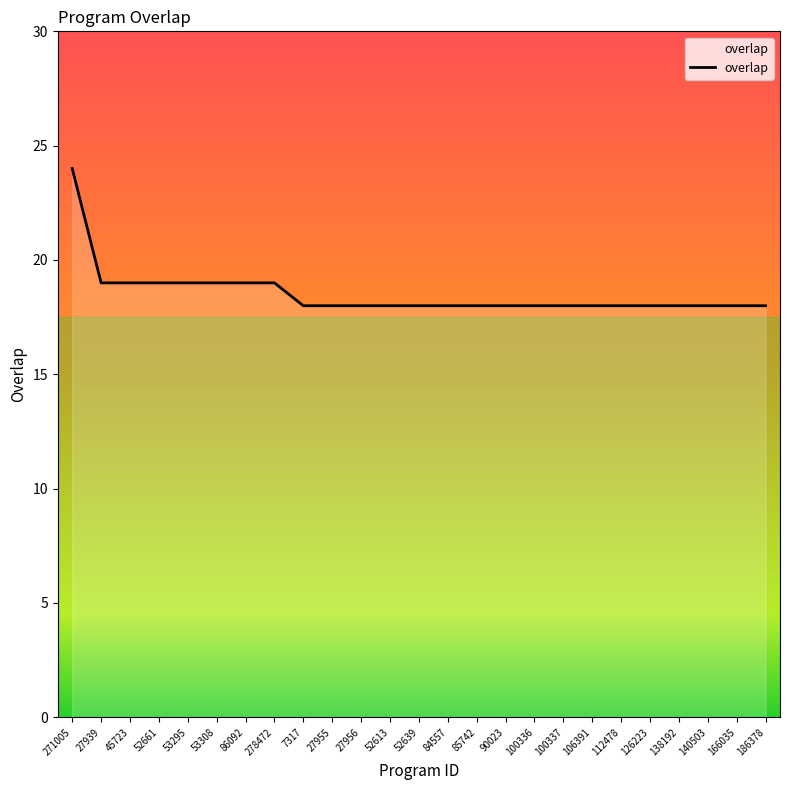

What is the ratio of the value at 138192 to the value at 84557?

1.0